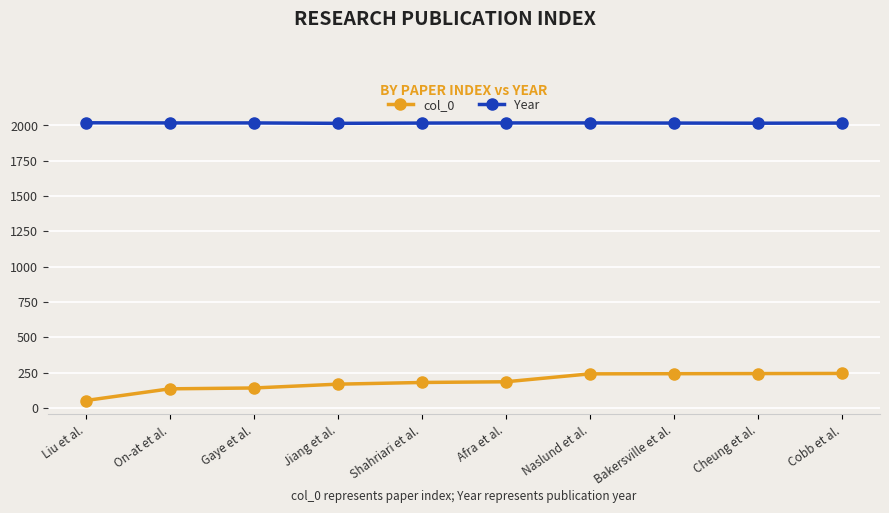

What is the total value across all series at Jiang et al.?

2182